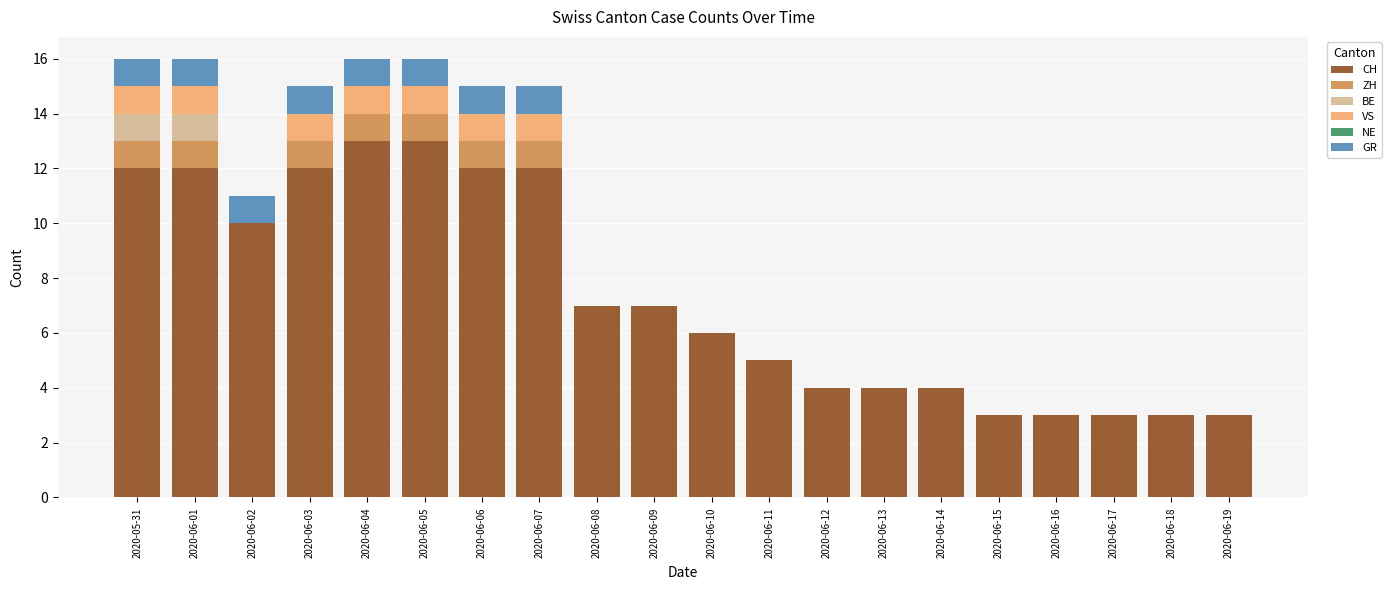

How many categories are shown in the chart?

20